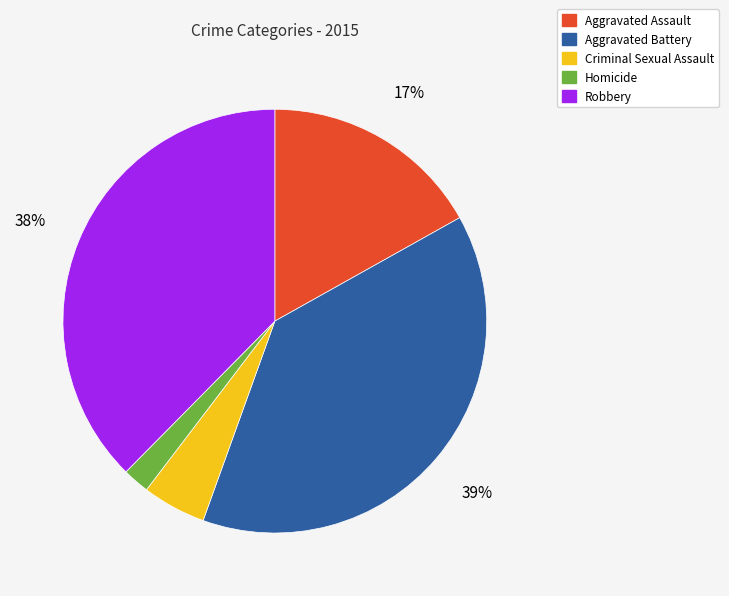

Is it true that Aggravated Battery is 32% of the pie?

False